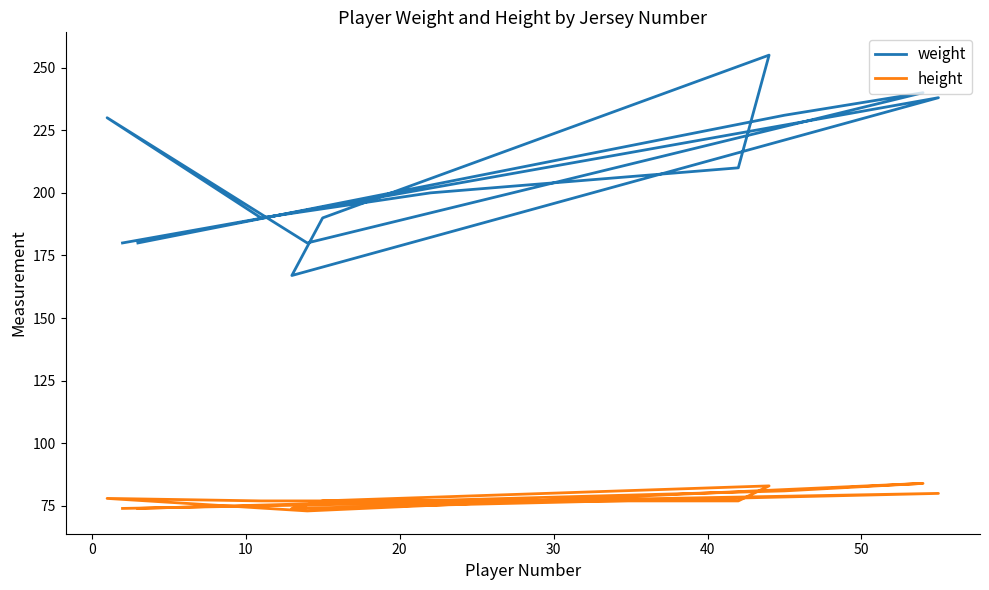

What is the average value of the weight series?

207